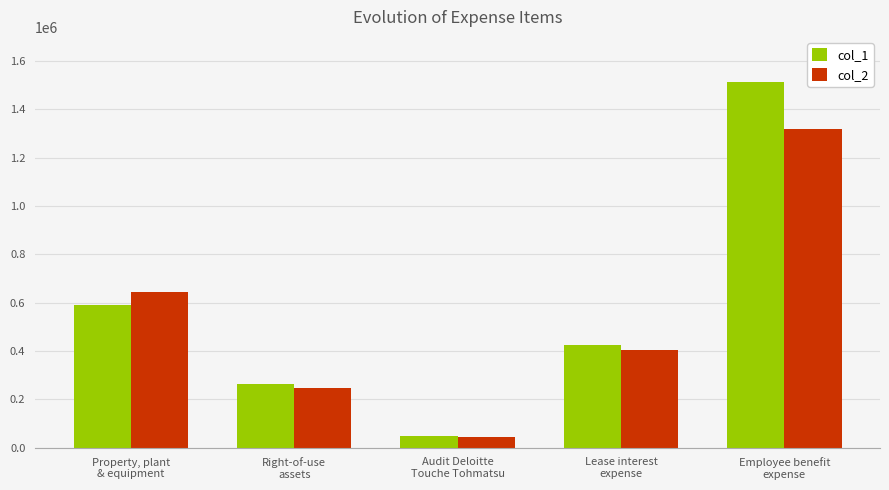

Reading left to right, what are all the values shown in this chart?

col_1: Property, plant
& equipment=590217	Right-of-use
assets=263853	Audit Deloitte
Touche Tohmatsu=48000	Lease interest
expense=423813	Employee benefit
expense=1512573
col_2: Property, plant
& equipment=645614	Right-of-use
assets=247569	Audit Deloitte
Touche Tohmatsu=45540	Lease interest
expense=405479	Employee benefit
expense=1320887